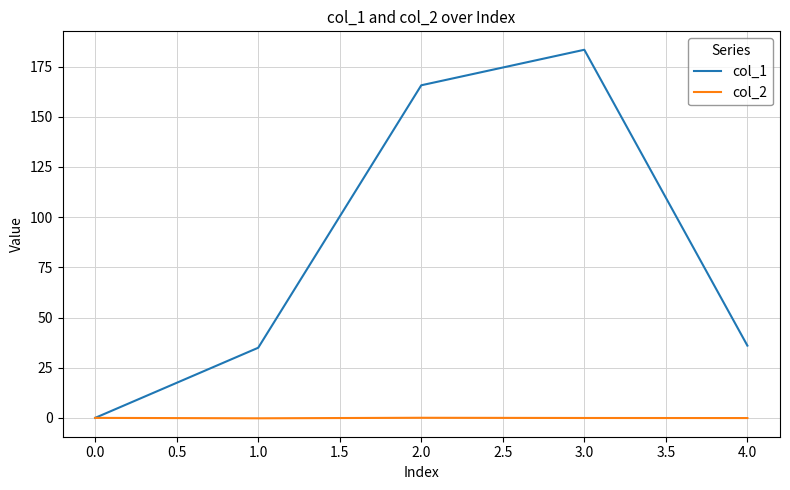

At which label does col_1 first exceed 36?

2.0